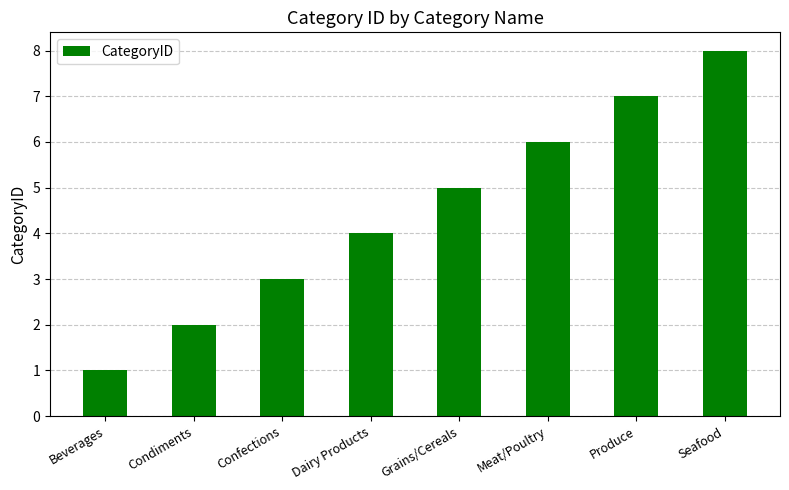

At which category does the chart reach its minimum across all series?

Beverages